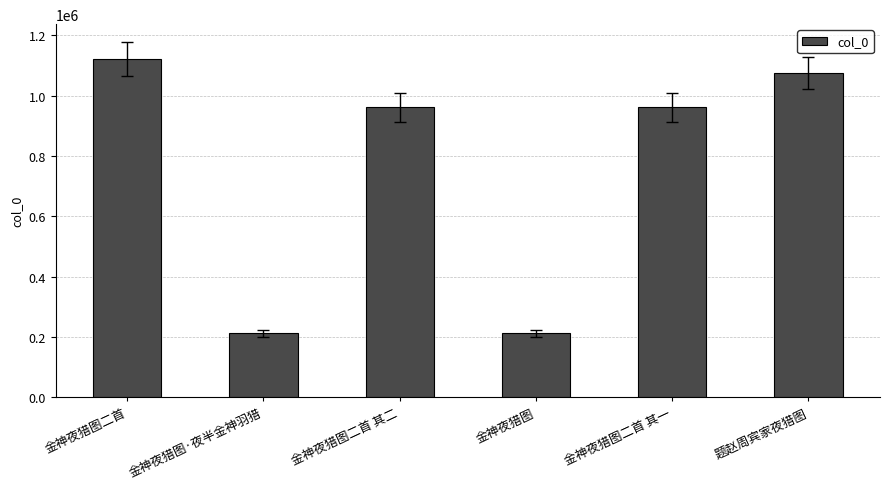

At which label does the data first exceed 962170?

金神夜猎图二首